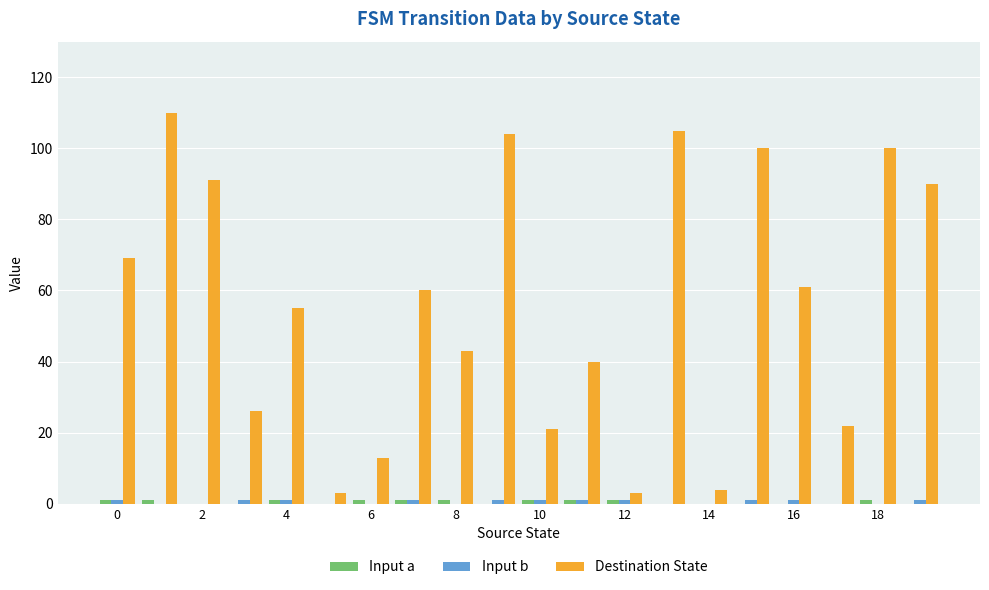

What is the sum of all Destination State values?

1120